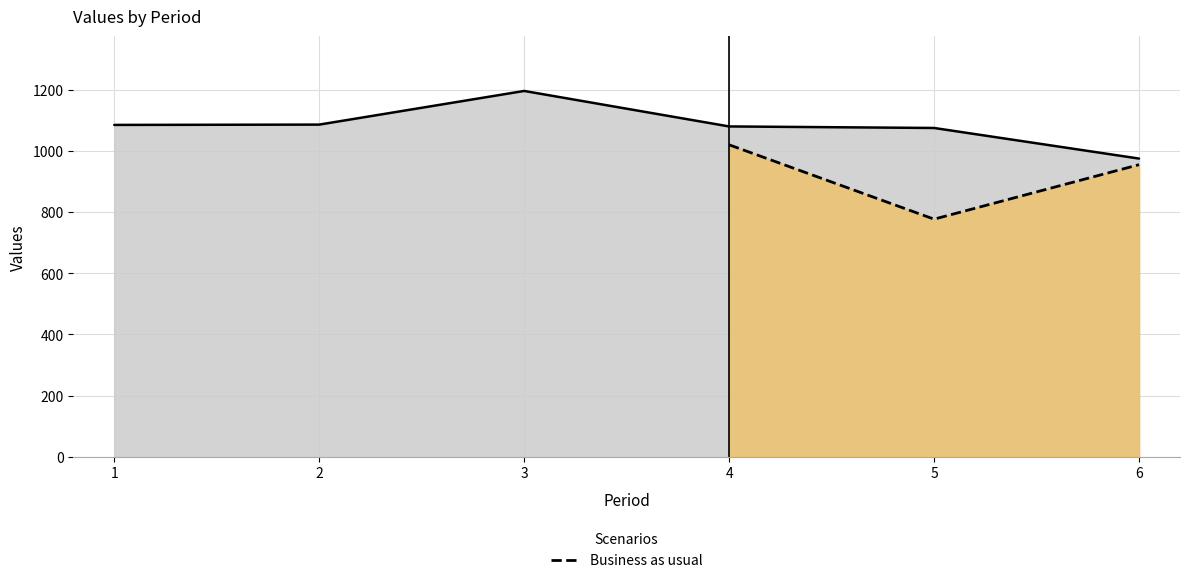

Is it true that the value at 4 is 1553?

False